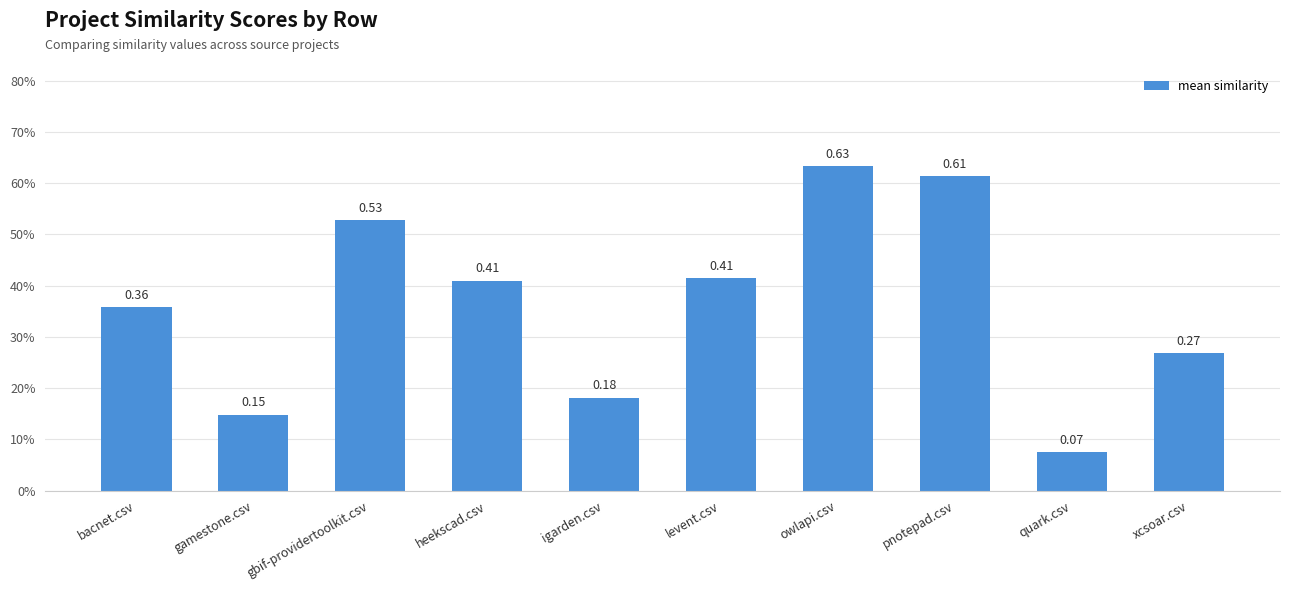

Are the bars horizontal?

No